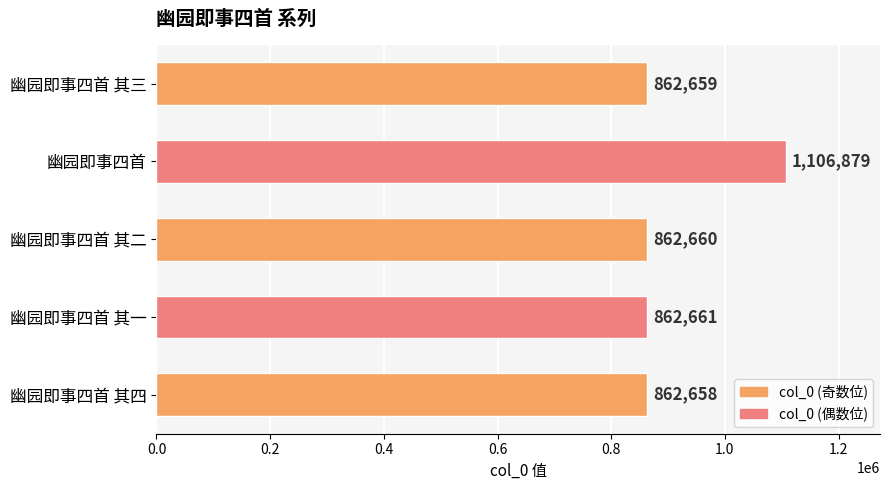

Reading bottom to top, list all the values displayed in this chart.

862658	862661	862660	1106879	862659